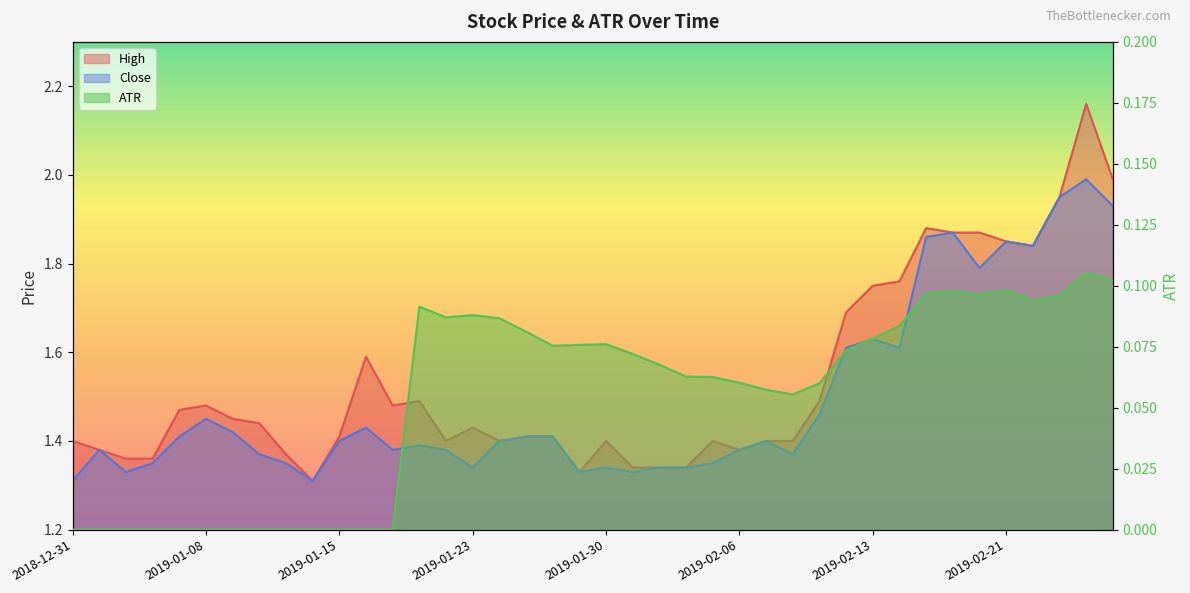

How many interior local valleys does the ATR series have?

5